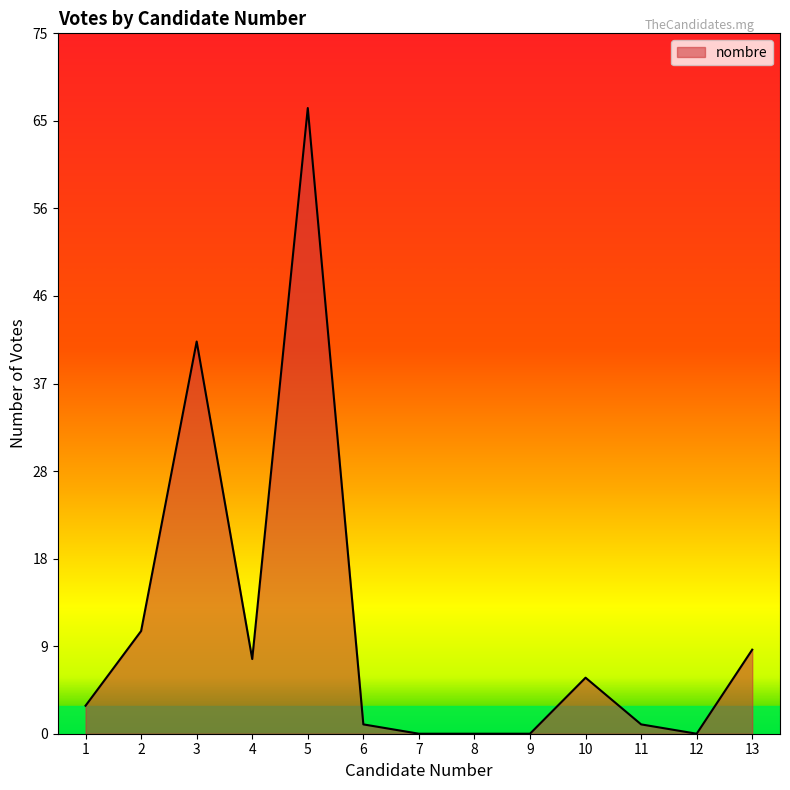

What is the difference between the values at 3 and 8?

42